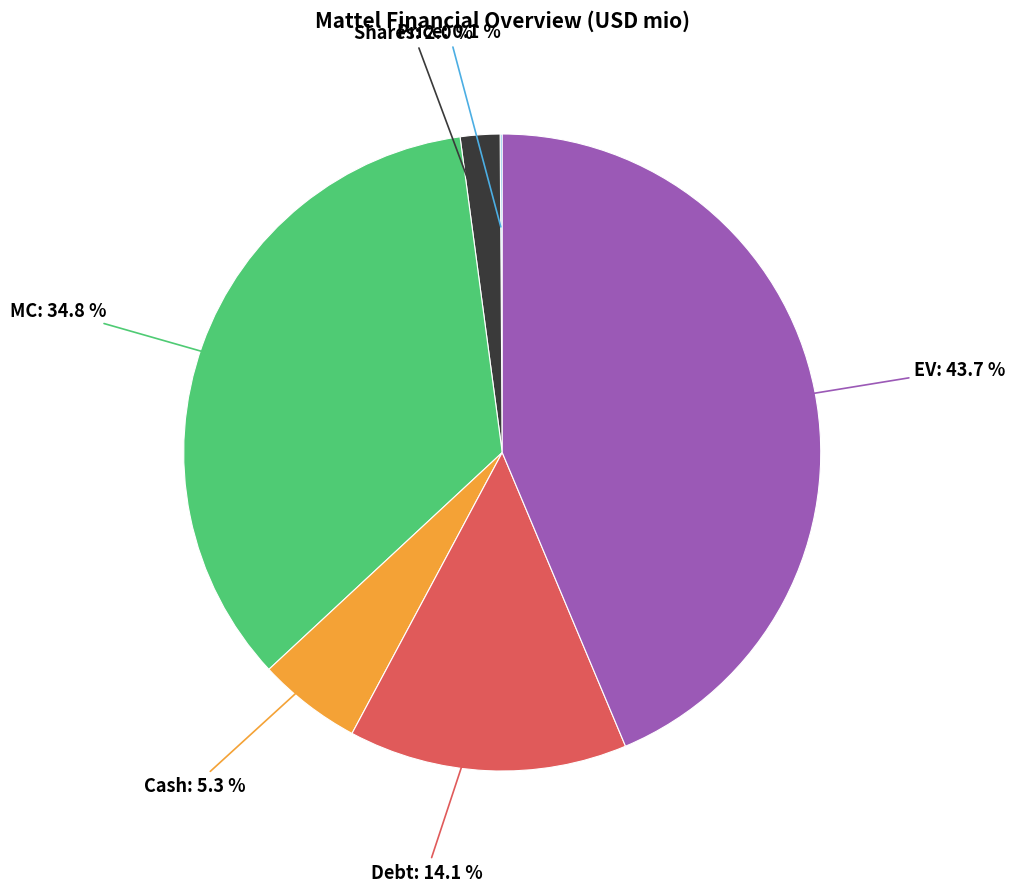

Does any single category account for the majority?

No